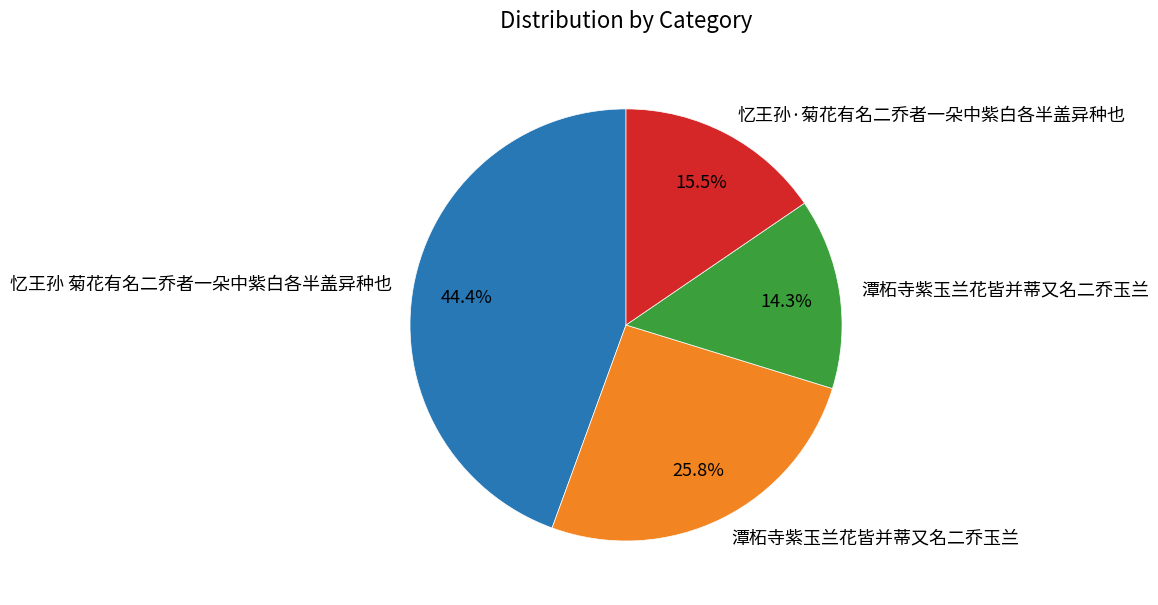

Is there a majority slice in this chart?

No